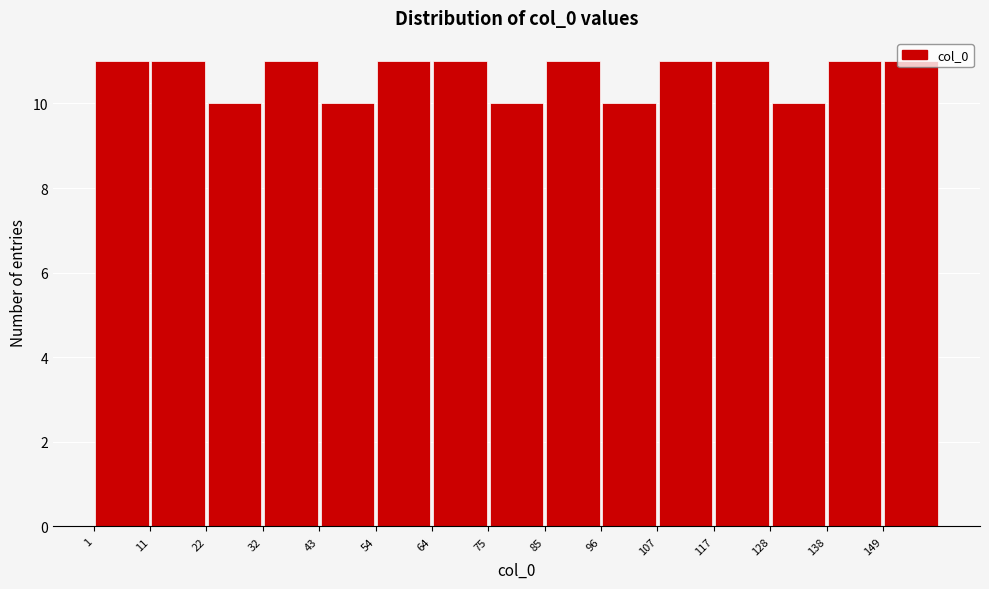

Reading left to right, transcribe this chart: for each bar, give the range it covers on the x-axis and its height. Neither the bar edges nor the heights are printed on the chart, so give them approximately, as read against the axes.

1.0 to 11.6: 11
11.6 to 22.2: 11
22.2 to 32.8: 10
32.8 to 43.4: 11
43.4 to 54.0: 10
54.0 to 64.6: 11
64.6 to 75.2: 11
75.2 to 85.8: 10
85.8 to 96.4: 11
96.4 to 107.0: 10
107.0 to 117.6: 11
117.6 to 128.2: 11
128.2 to 138.8: 10
138.8 to 149.4: 11
149.4 to 160.0: 11